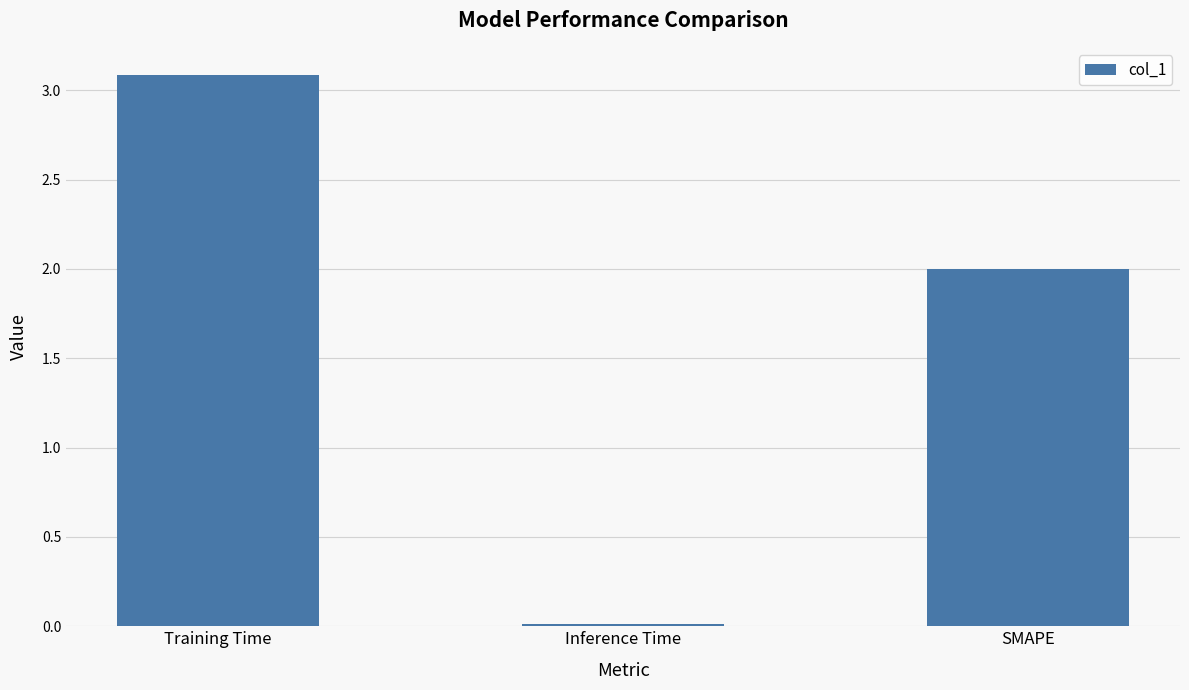

True or false: the data shows 2.9 at SMAPE.

False